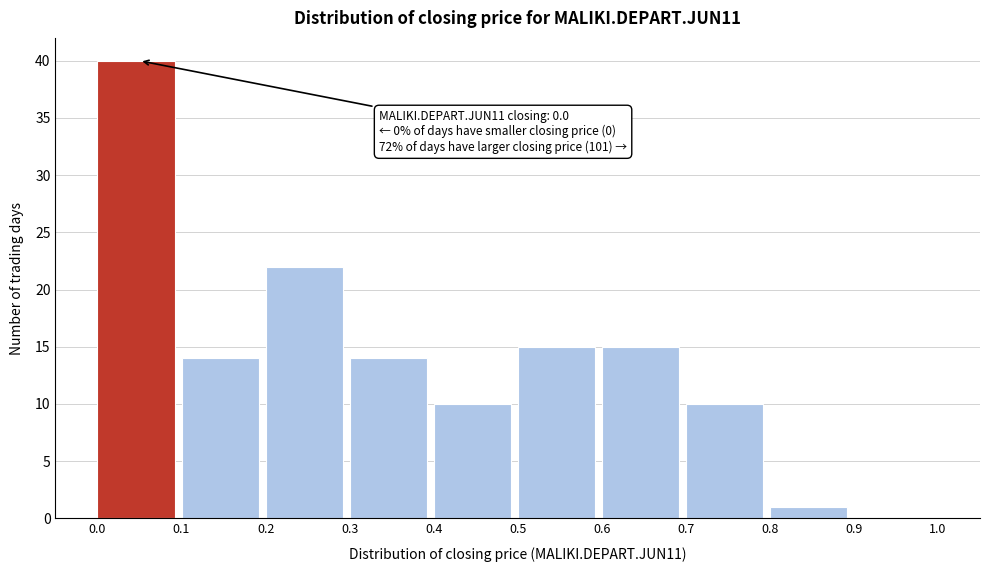

Over which range of the x-axis is the bar tallest?

0.0 to 0.1